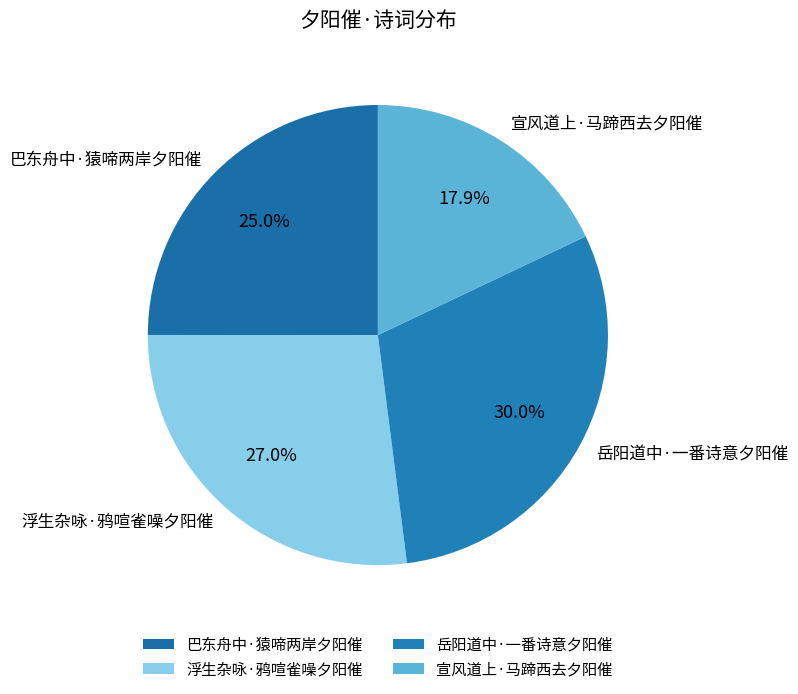

Do 巴东舟中·猿啼两岸夕阳催 and 宣风道上·马蹄西去夕阳催 together represent more than half of the pie?

No